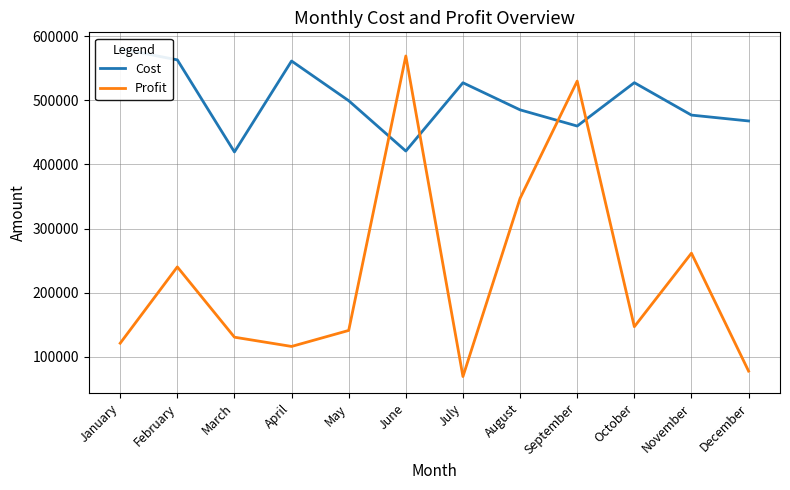

Between May and August, which is larger?

May